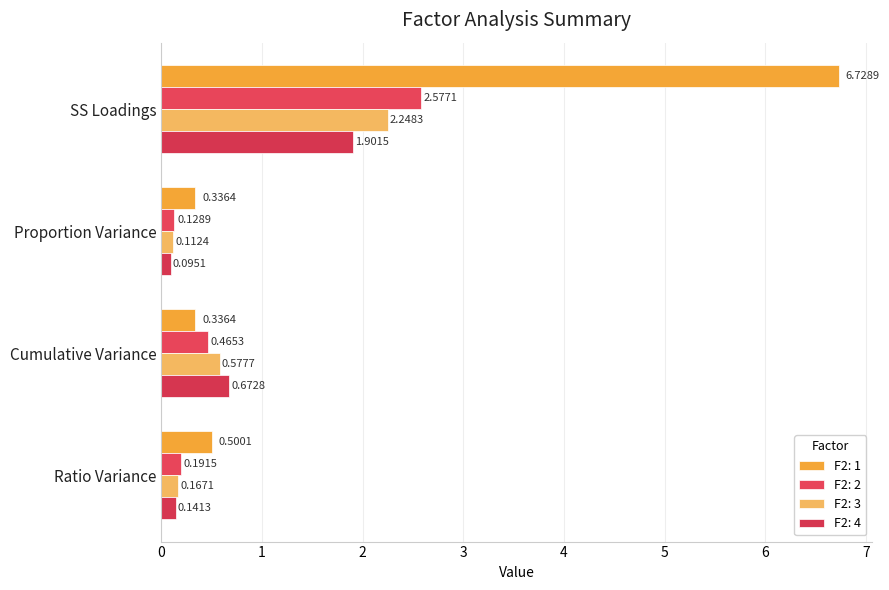

Which series has the widest spread of values?

F2: 1